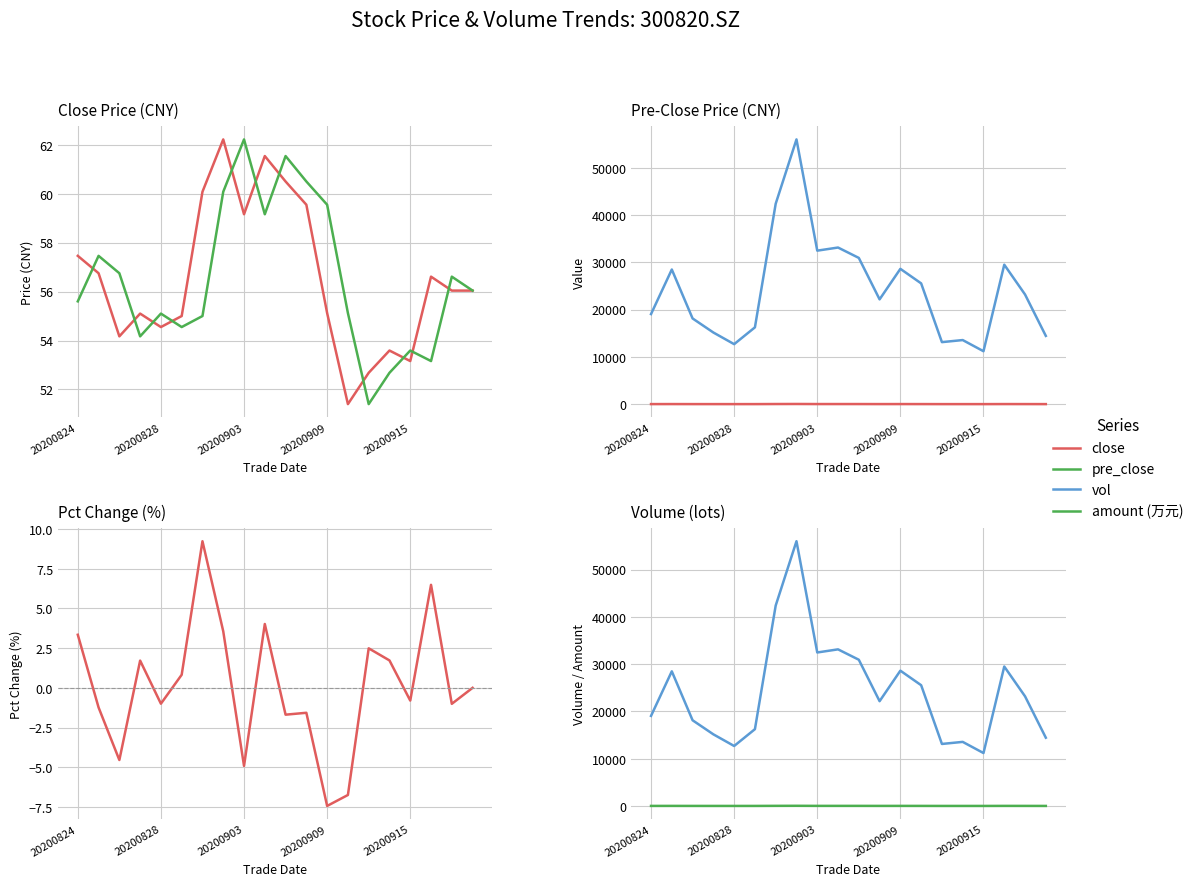

Between 10 and 16, which is larger?

10